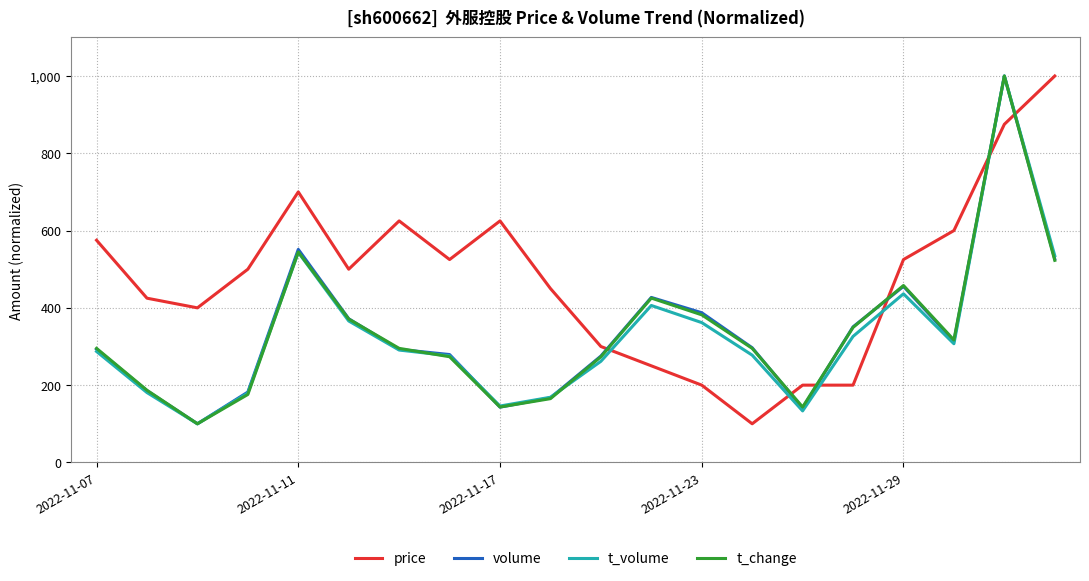

What is the lowest value of the t_change series?

100.0